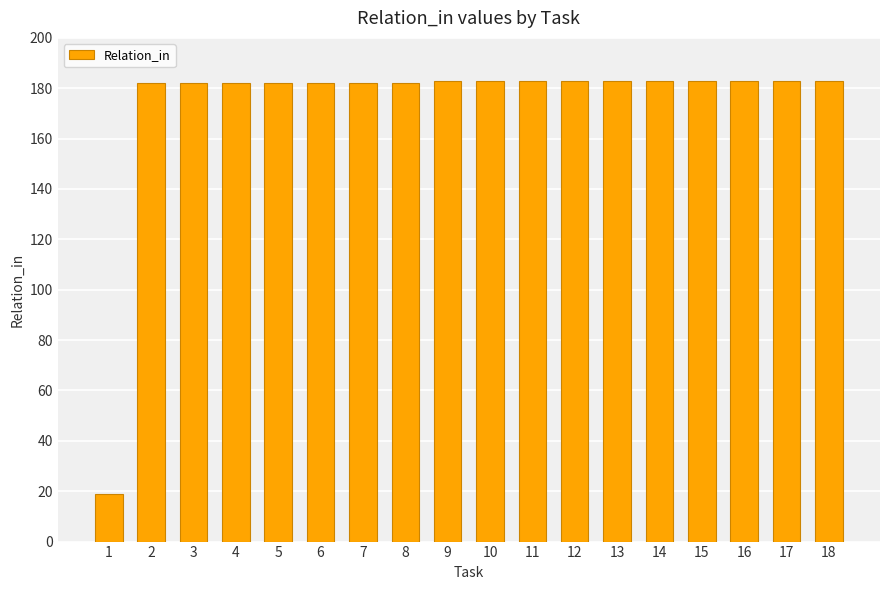

True or false: the data shows 9 at 1.

False